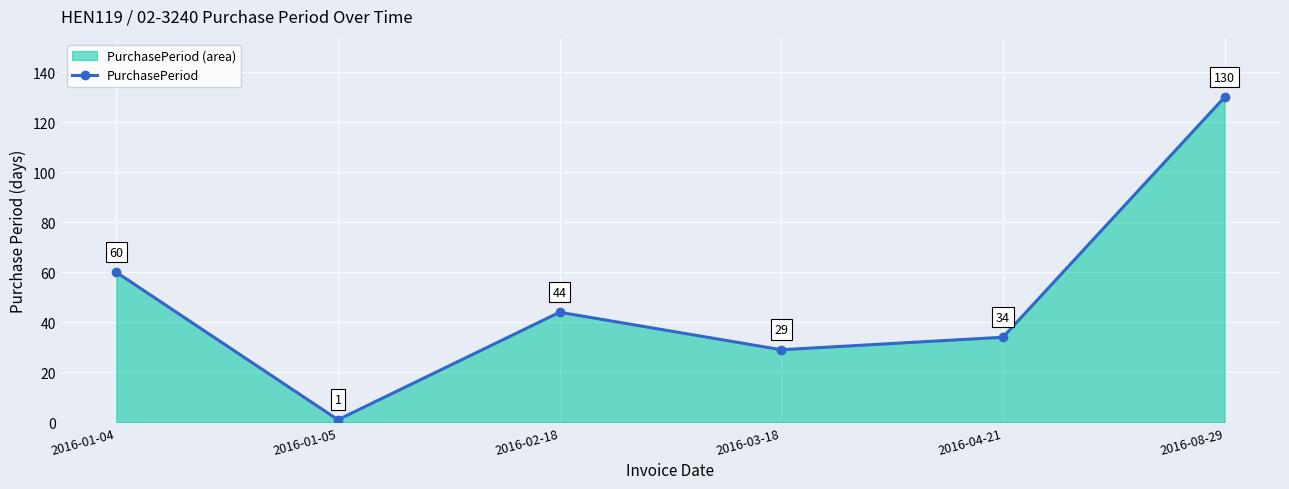

What is the value of the 5th point from the left?

34